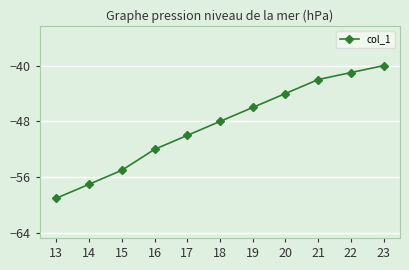

Reading left to right, what are all the values shown in this chart?

-59	-57	-55	-52	-50	-48	-46	-44	-42	-41	-40